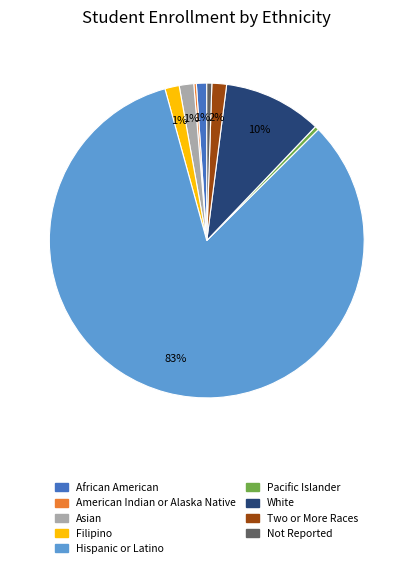

Does Not Reported represent more than half of the total?

No